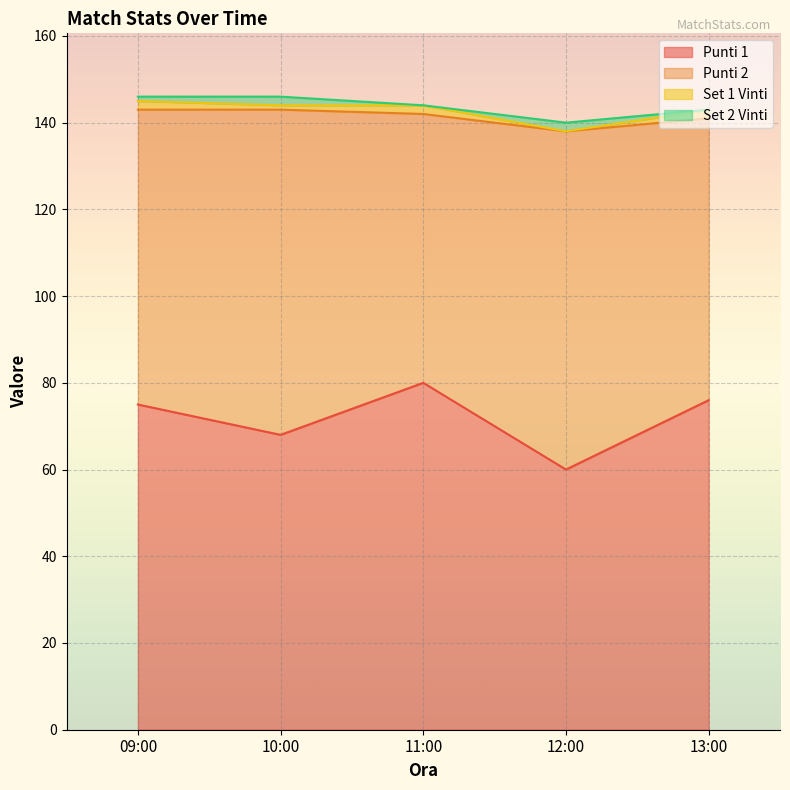

What is the average value of the Set 2 Vinti series?

1